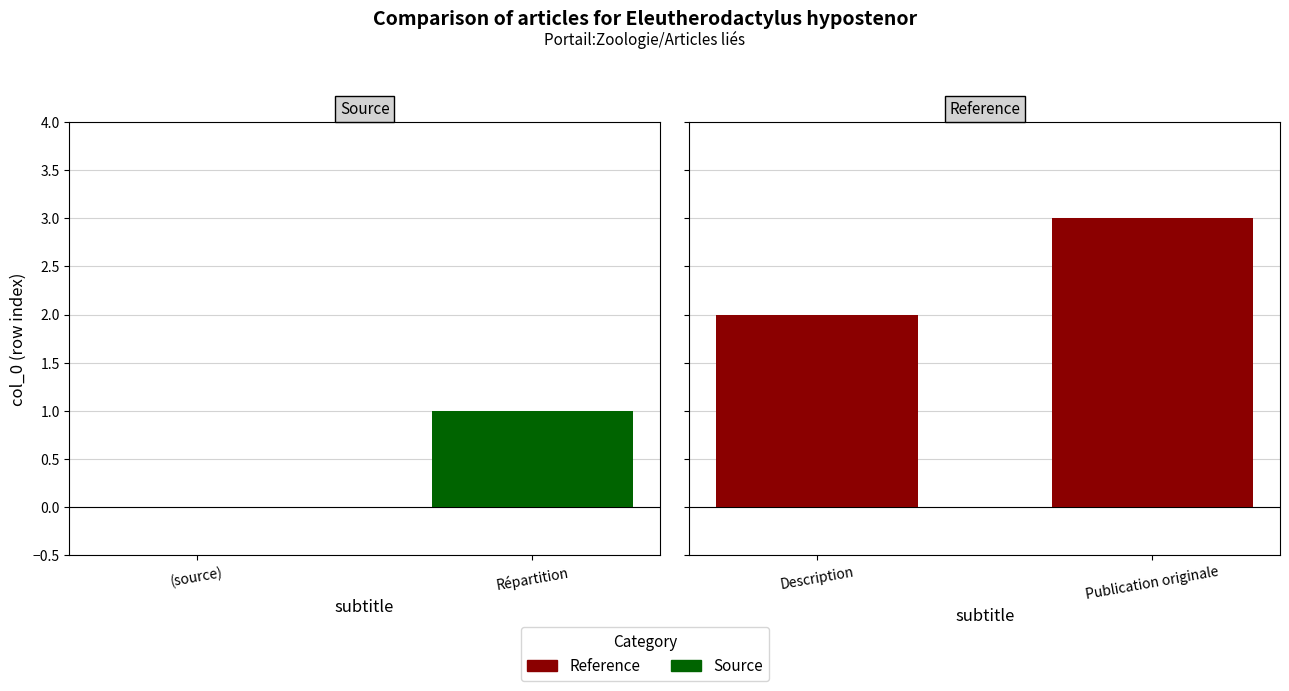

What is the maximum value for Source?

1